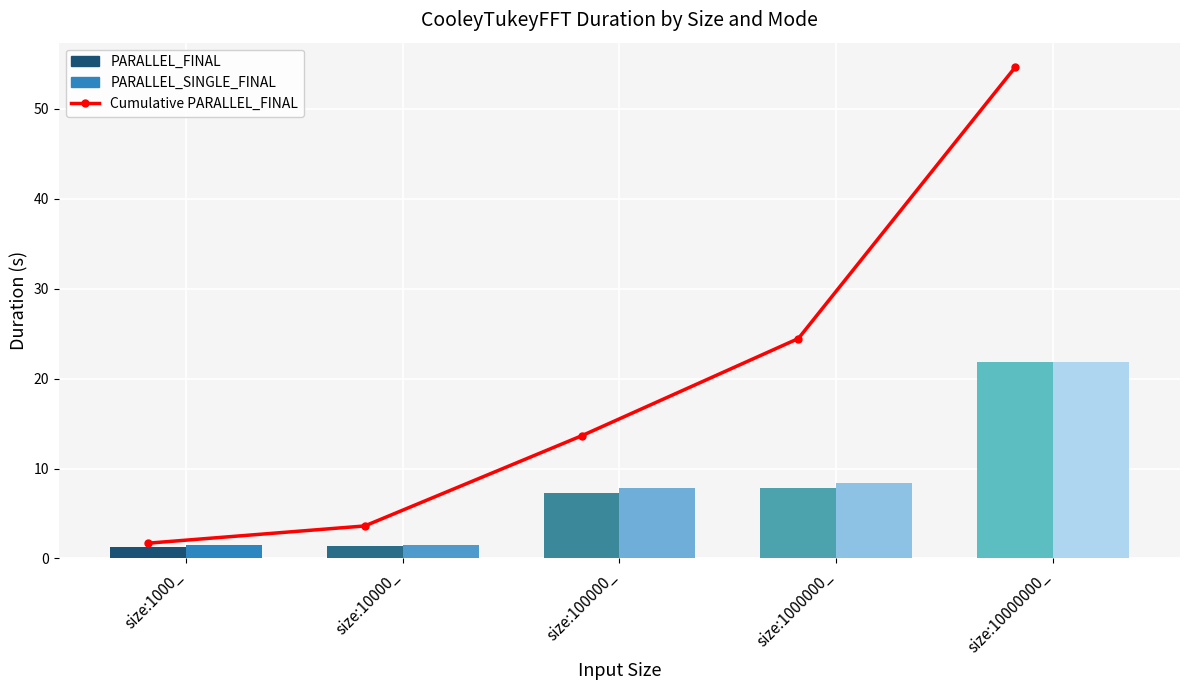

Which has a higher value, size:10000_ or size:100000_?

size:100000_